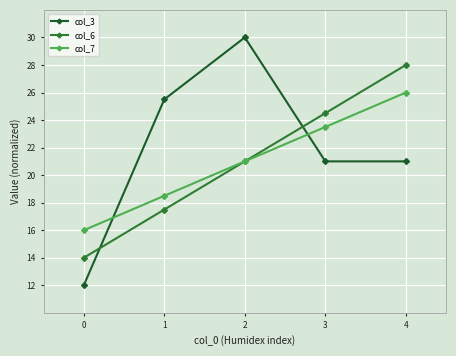

True or false: col_6 has more than 1 interior local peaks.

False